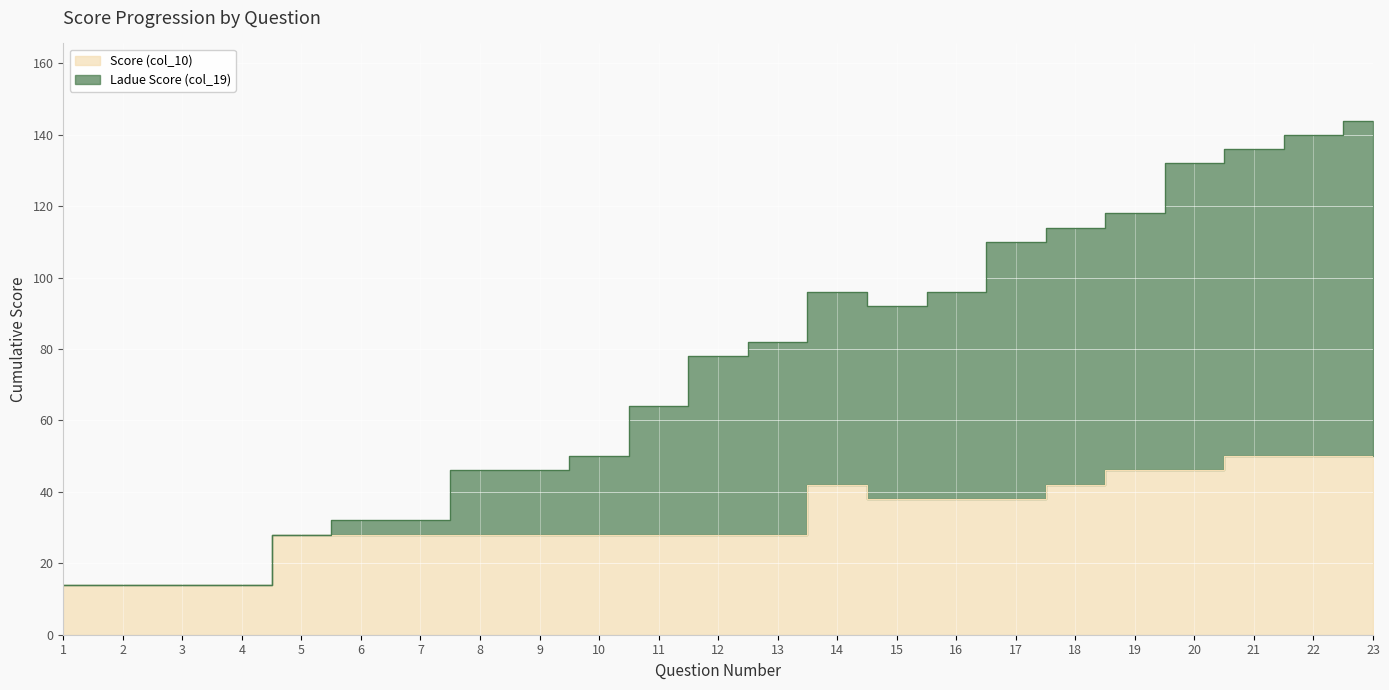

At how many categories does at least one series exceed 128?

4